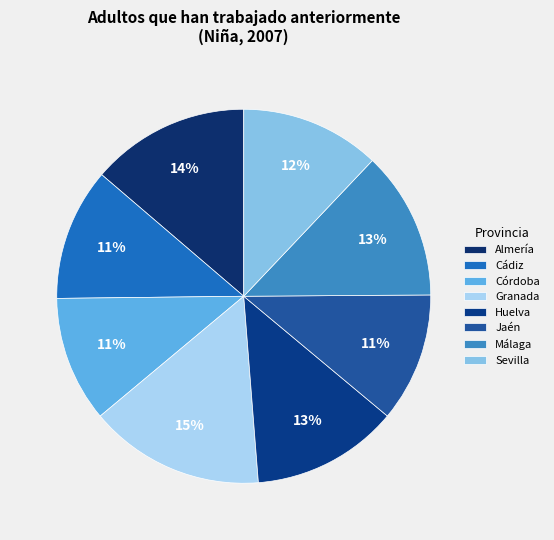

Does Huelva account for over 50% of the chart?

No